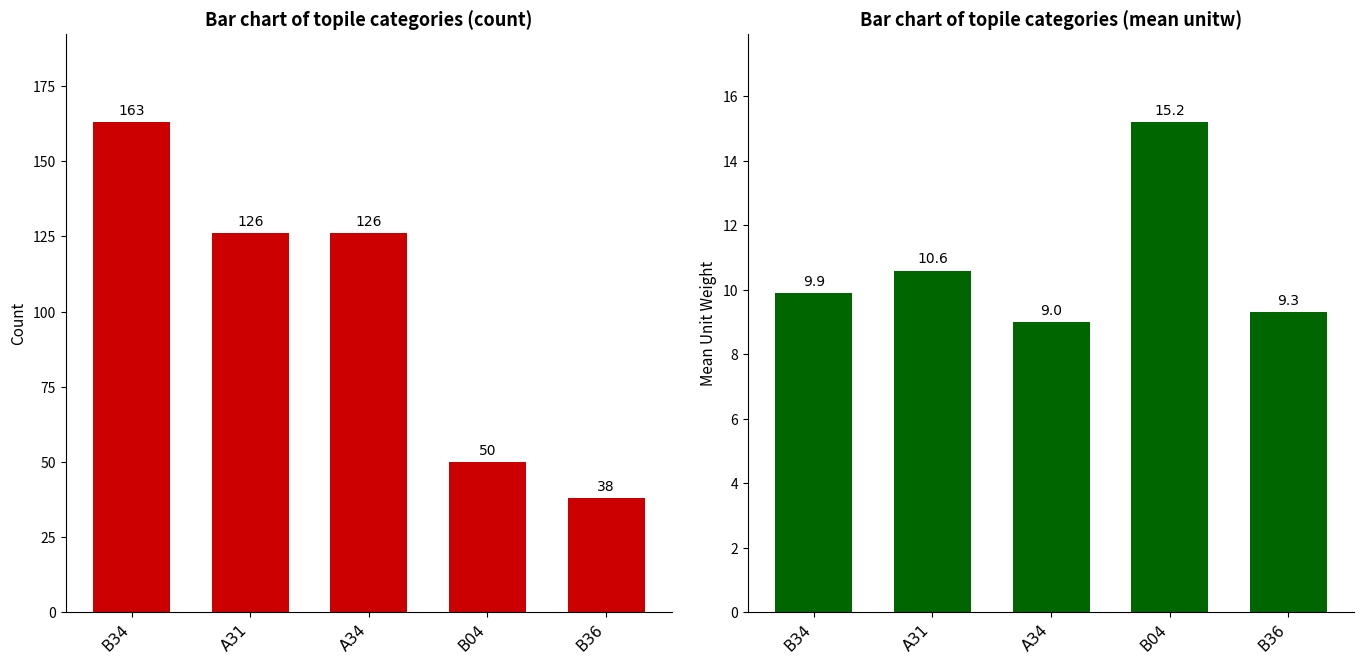

True or false: count has a value of 81.8 at B04.

False